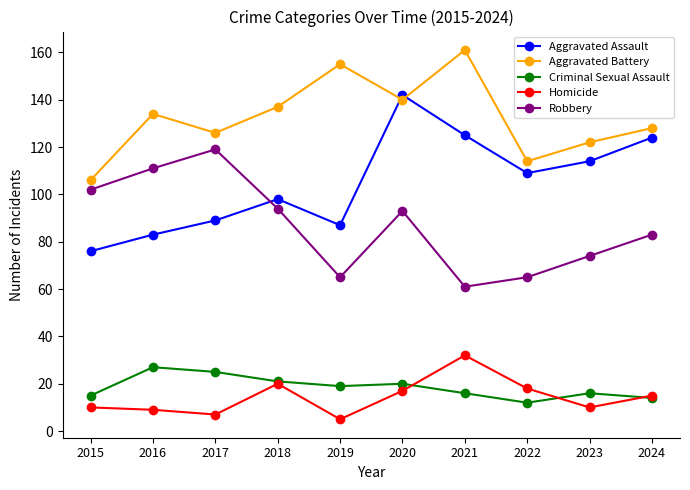

At which label does Criminal Sexual Assault reach its peak?

2016